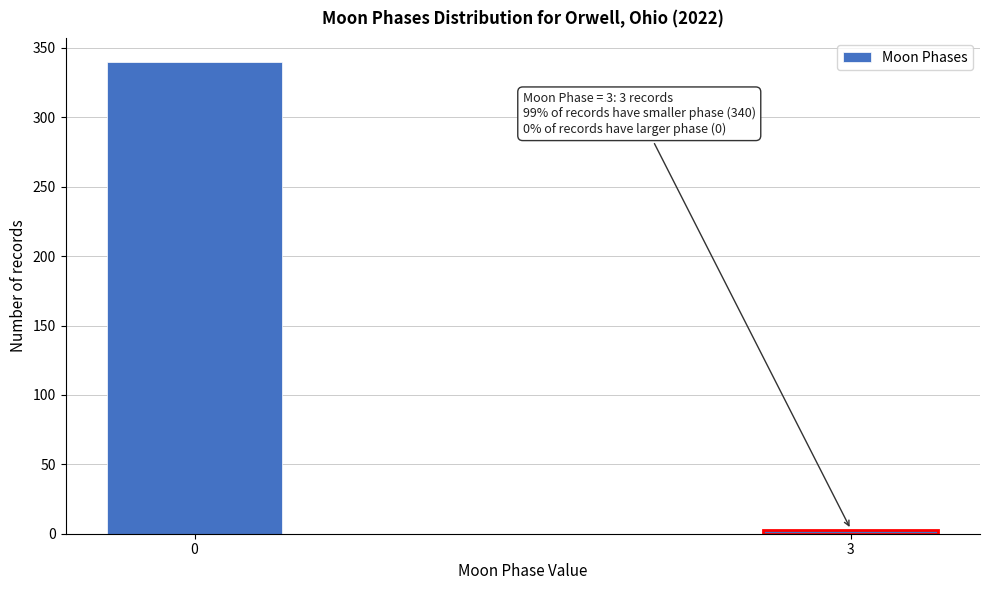

Reading left to right, transcribe all the data shown in this chart.

340	3